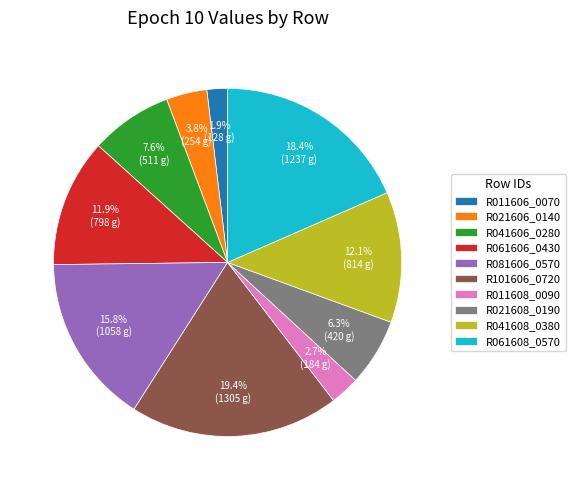

Which category has the smallest portion of the pie?

R011606_0070